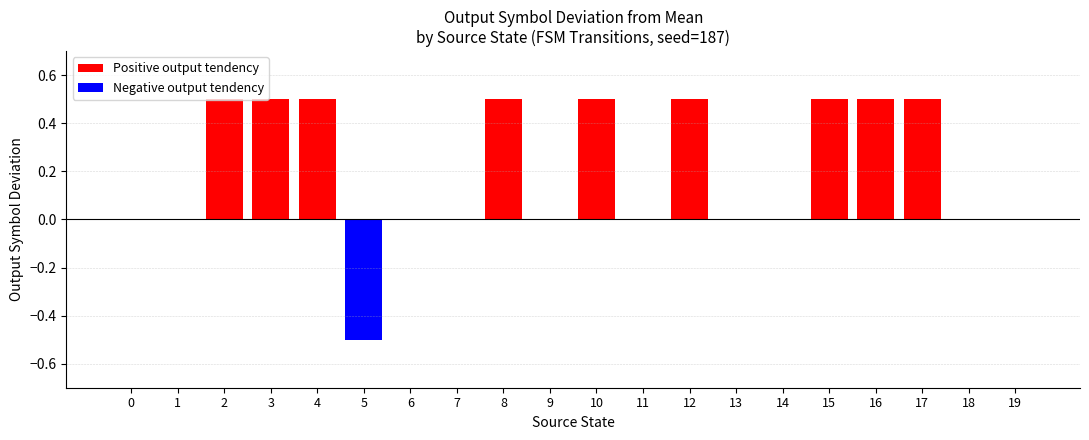

What is the average value?

0.2